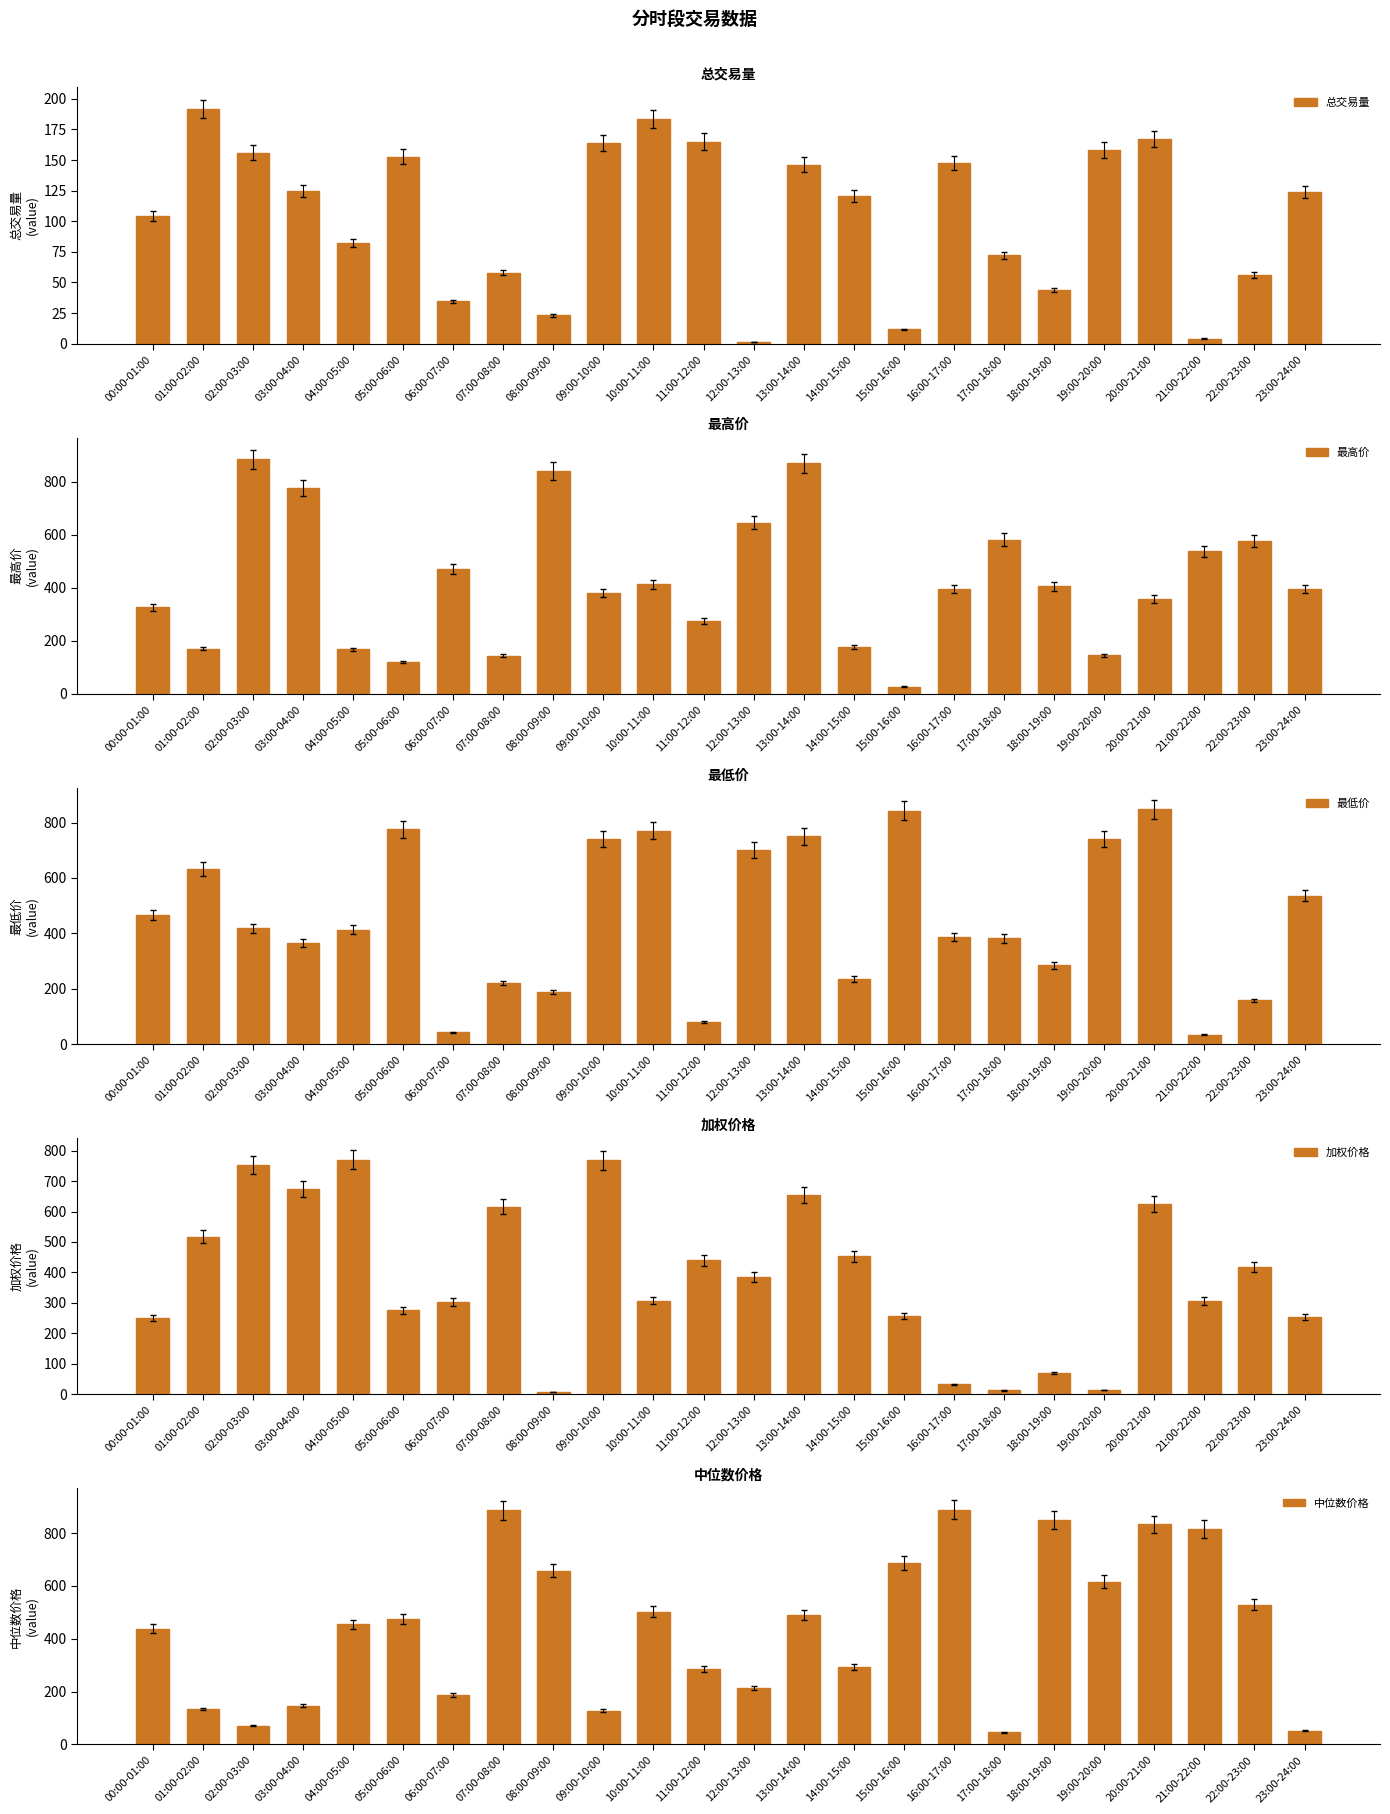

Which series has the largest range (max minus min)?

最高价